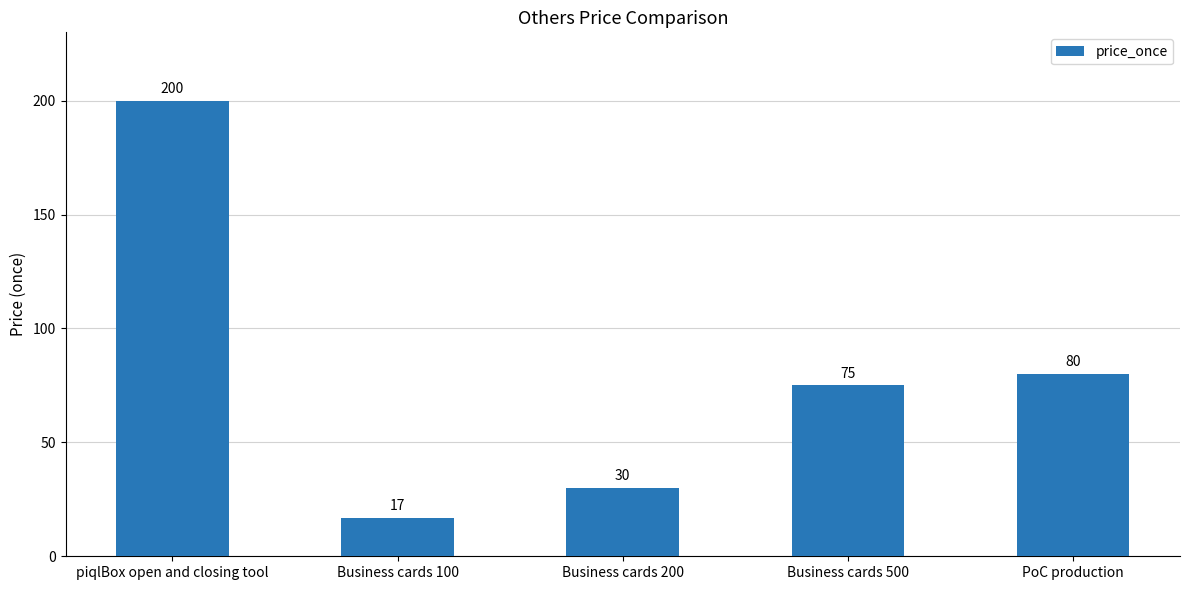

The value at Business cards 200 is 21. True or false?

False